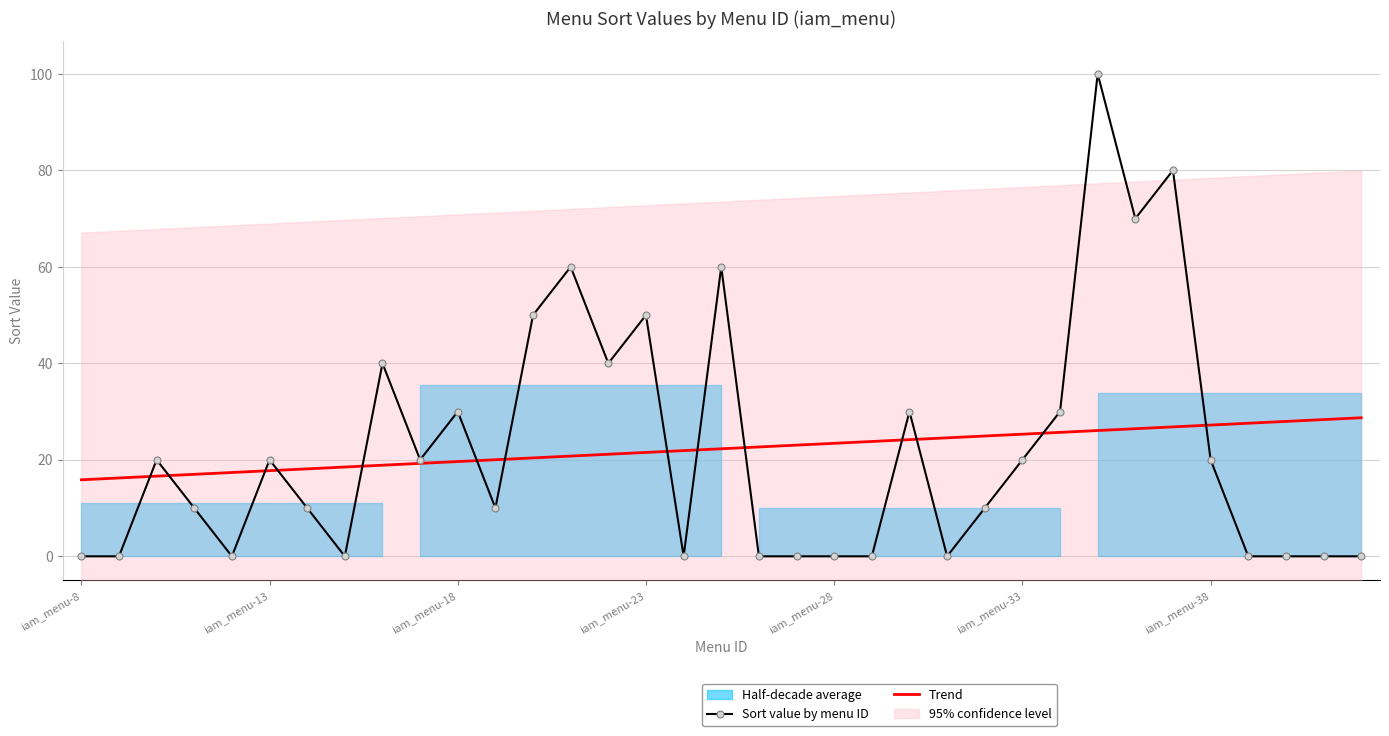

What is the difference between the maximum and minimum values in the Trend series?

12.9